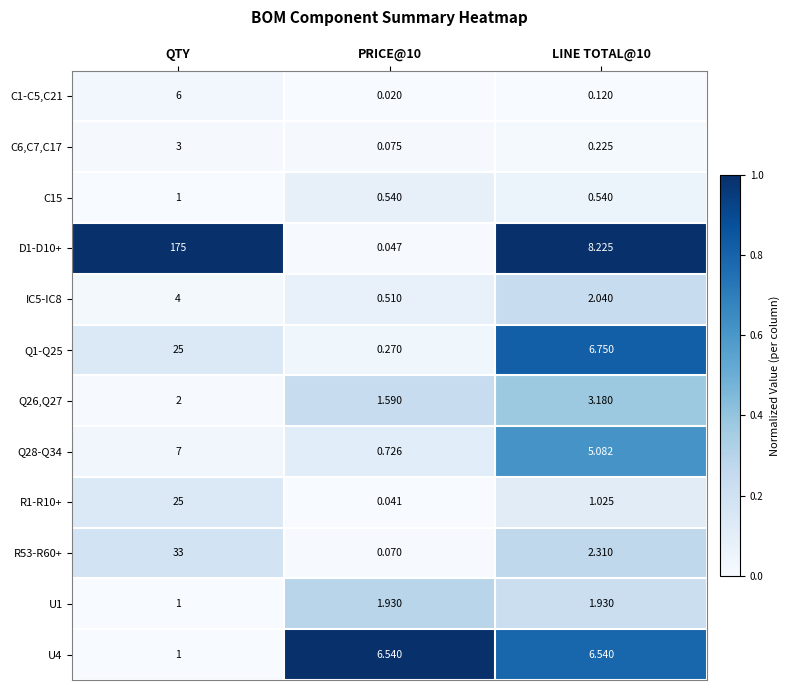

Between PRICE@10 and LINE TOTAL@10, which series saw the biggest shift?

D1-D10+